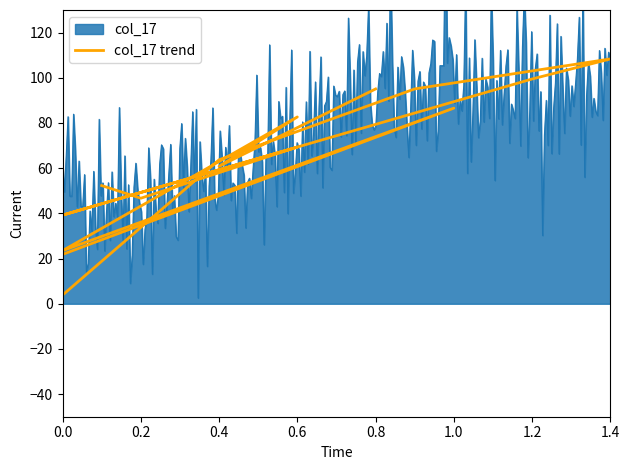

What position from the left is 0.4?

3